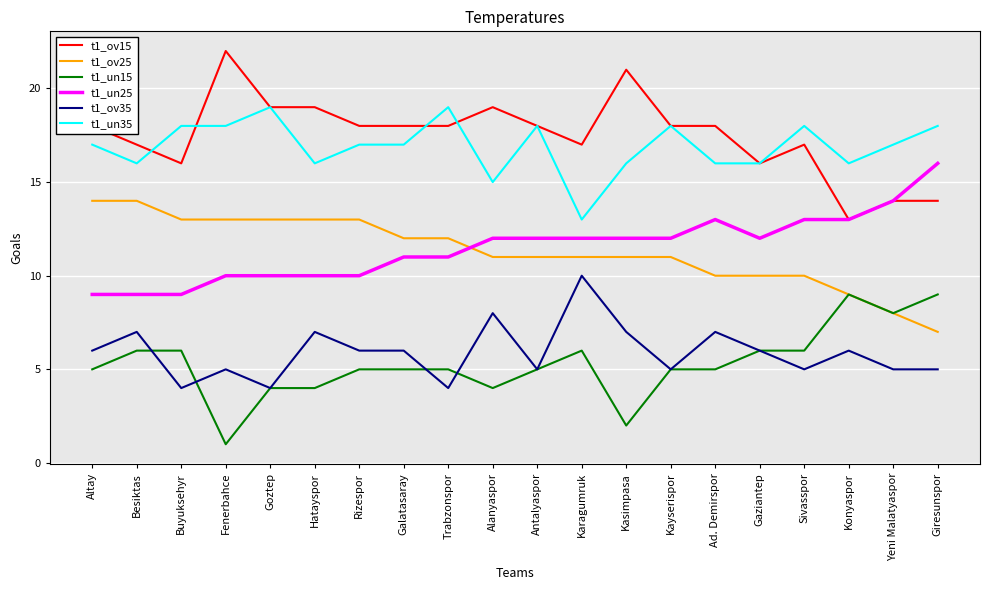

The t1_un15 series shows 2 at Kasimpasa. True or false?

True